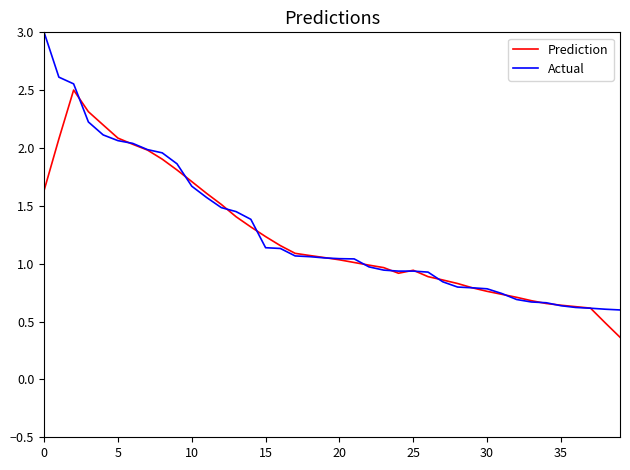

Does the chart have visible grid lines?

No